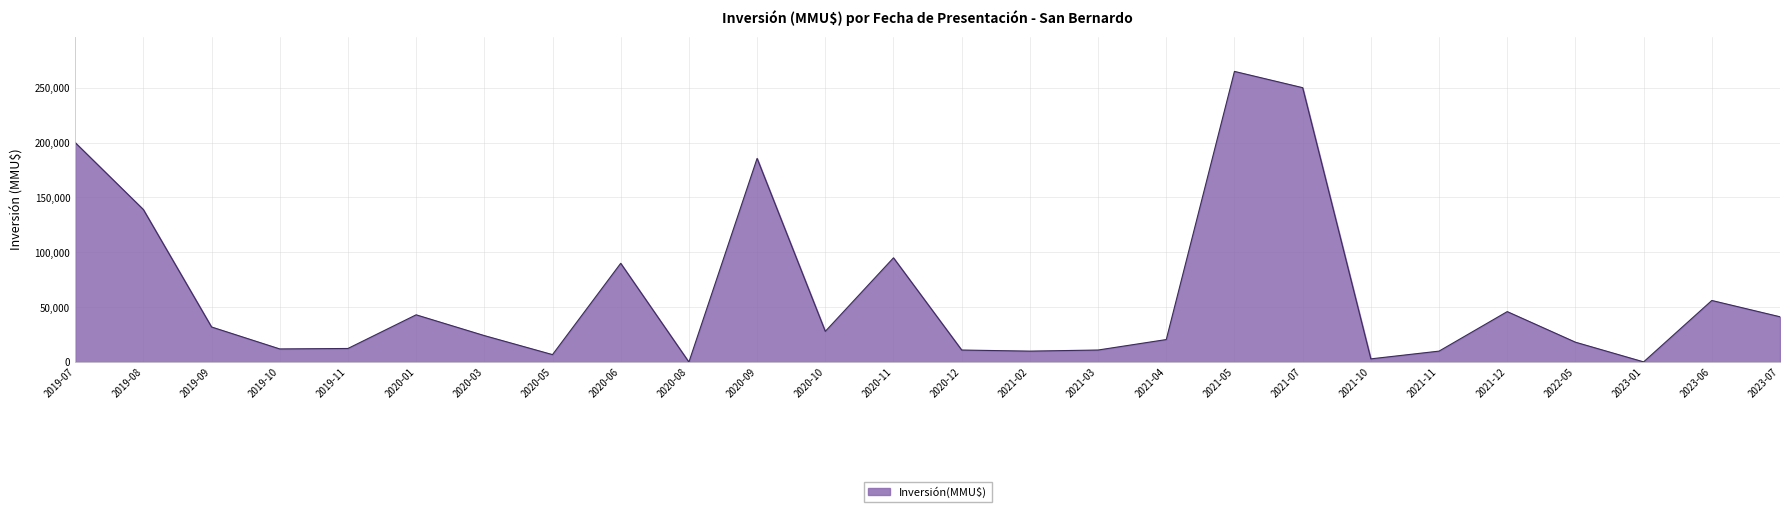

Where is the data nearest to the value 132426?

2019-08